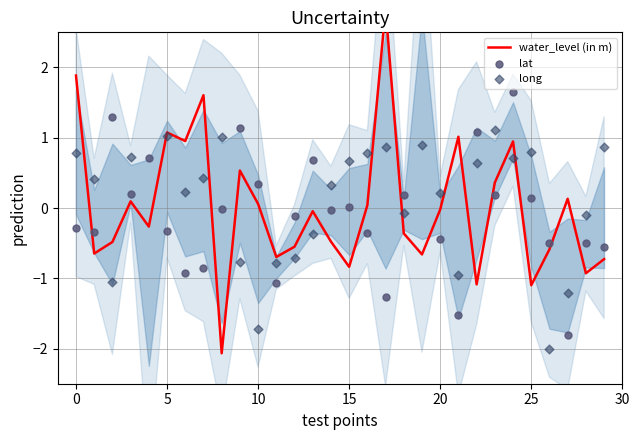

What is the total value across all series at 27?

-2.9